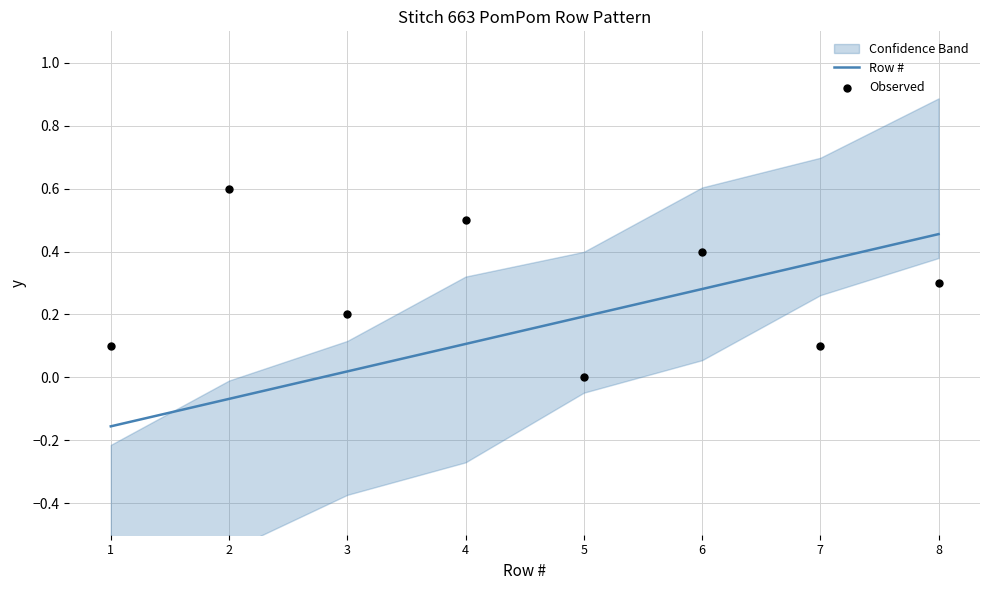

Is the value of Observed at 4 greater than the value of Row # at 6?

Yes